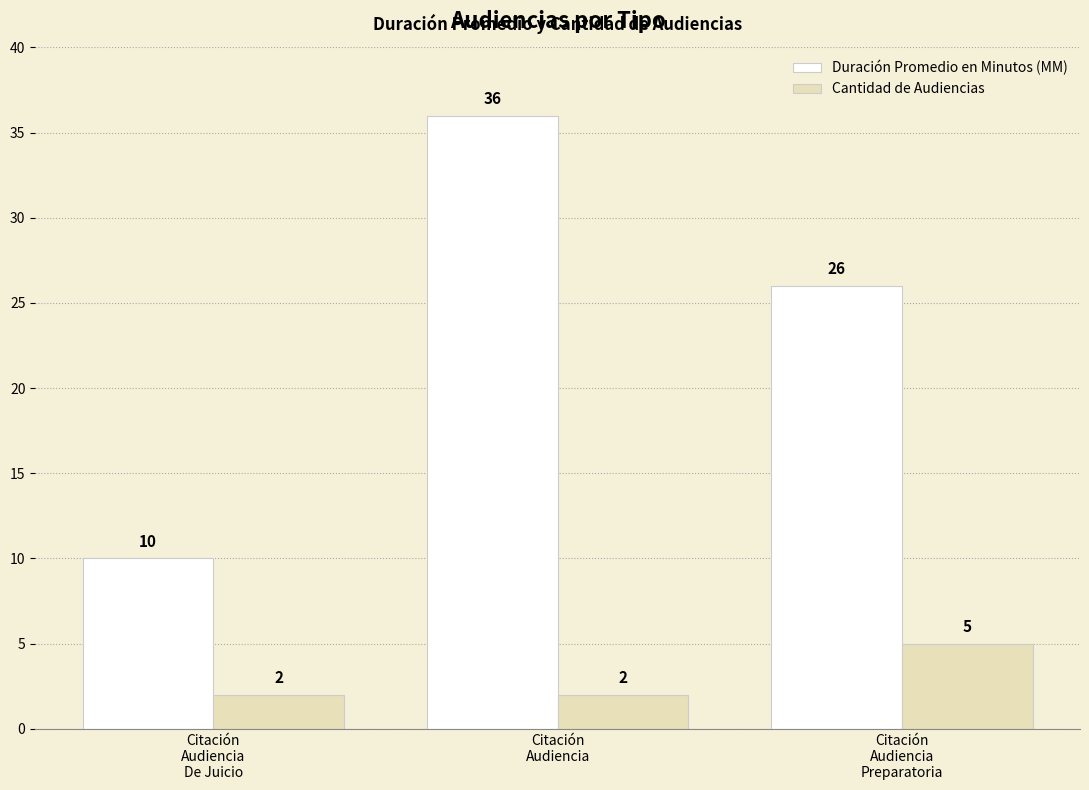

What position from the right is Citación
Audiencia?

2